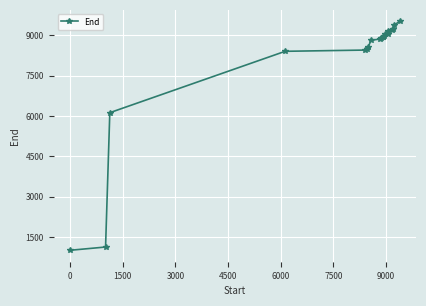

What is the difference between the maximum and minimum values?

8511